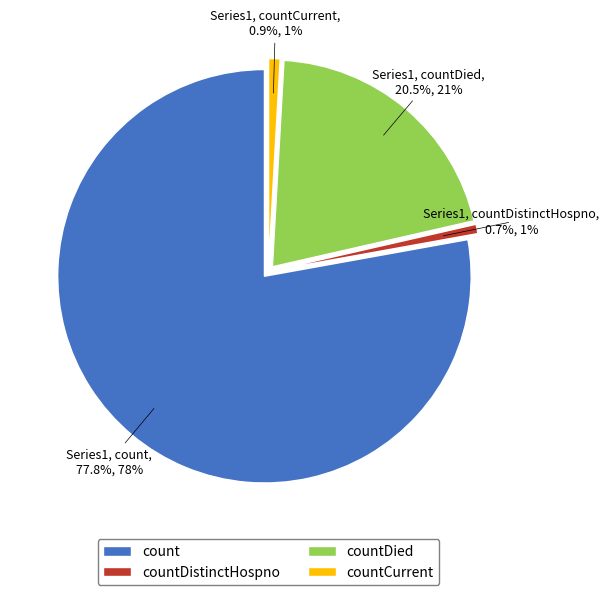

How much of the chart is everything except countCurrent?

99.1%